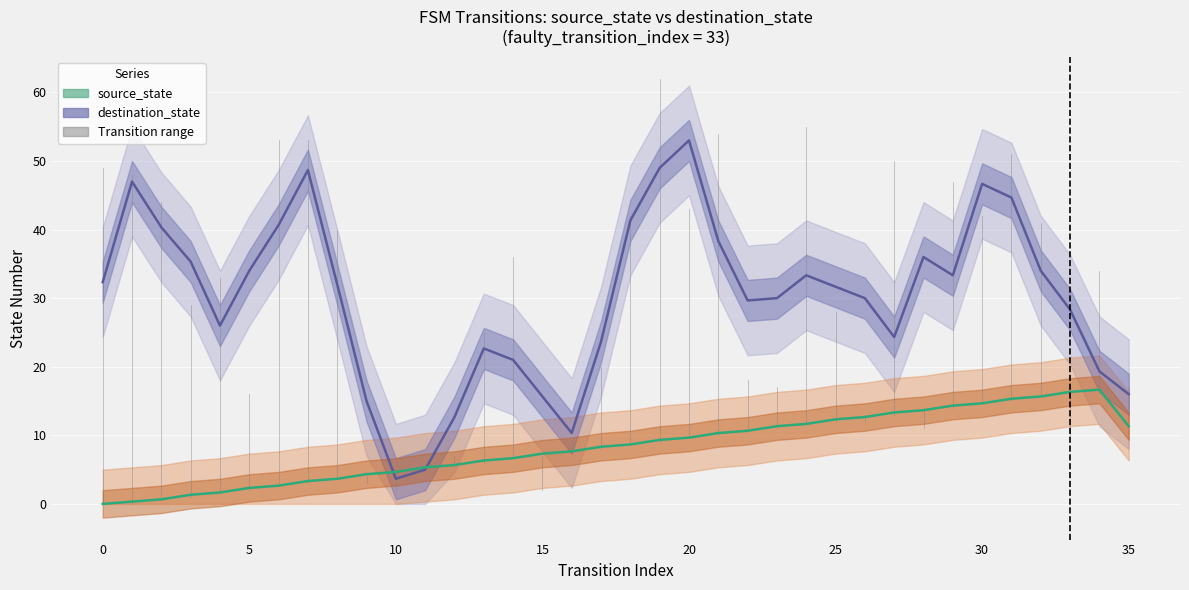

Is this an area chart (filled region under the line)?

No